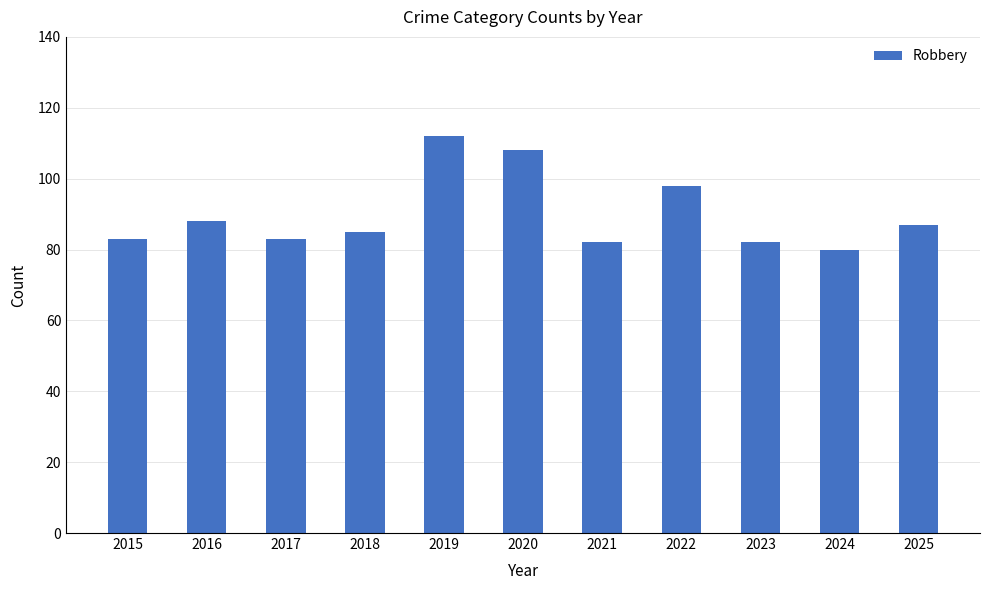

What is the value of the 8th bar from the left?

98